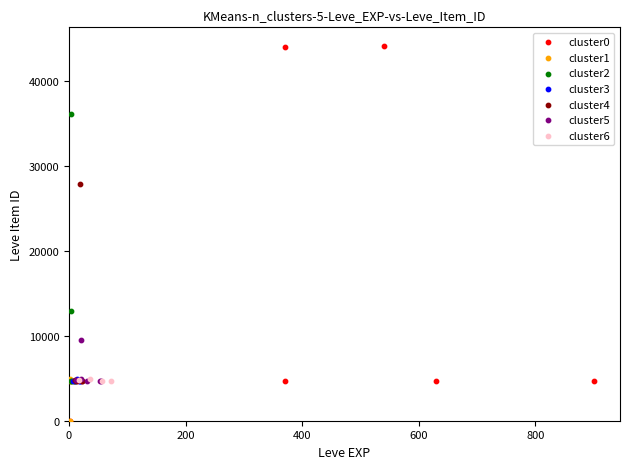

Which series has the widest spread of Y values?

cluster0